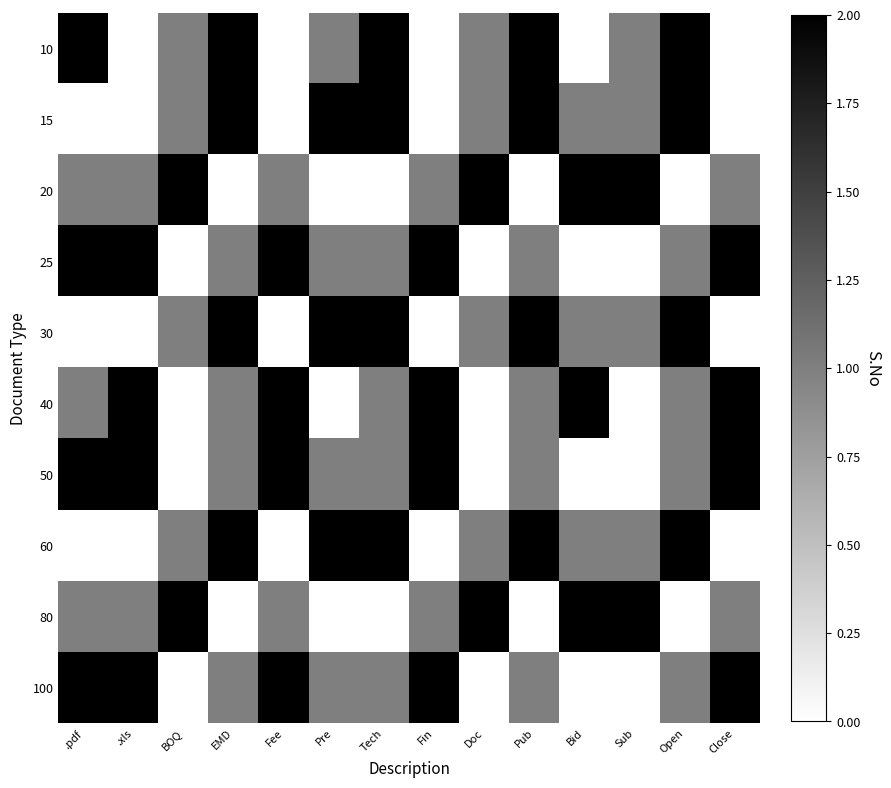

What is the difference between the highest and lowest values at Close?

2